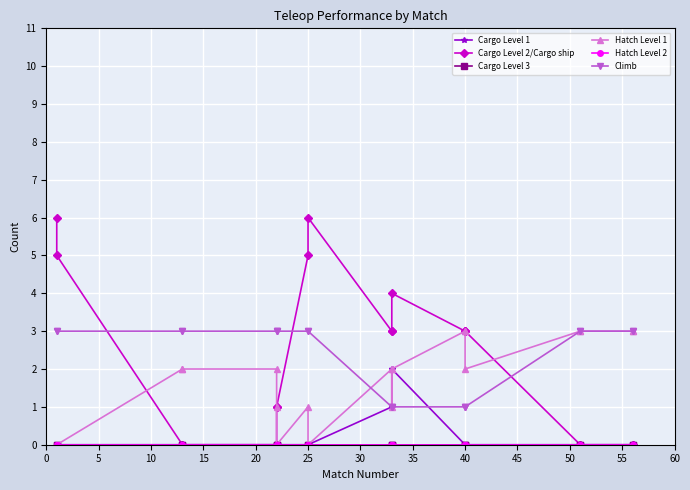

How many values in the Cargo Level 1 series exceed 0?

3